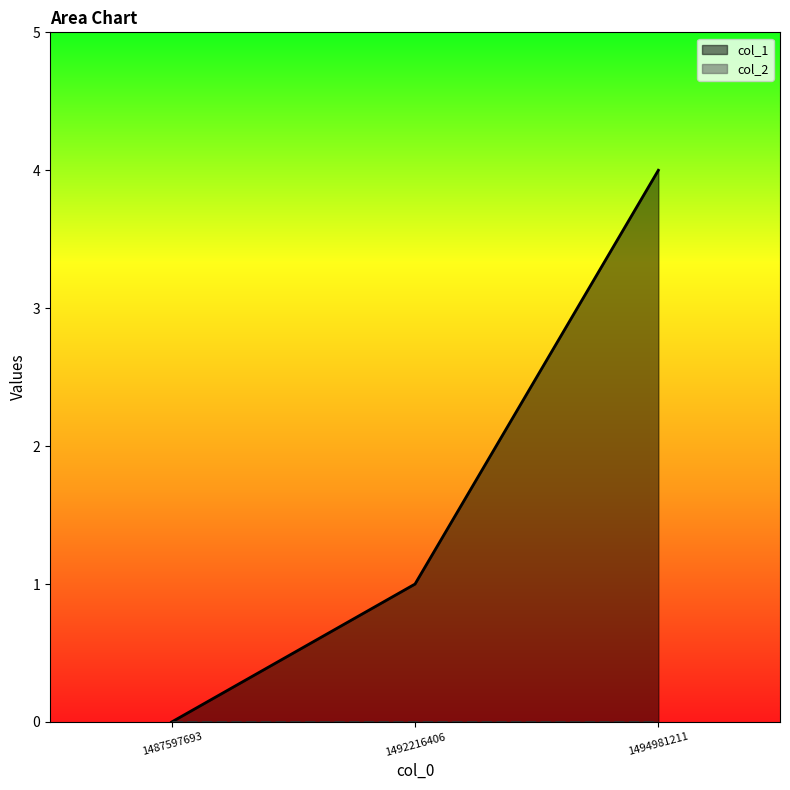

Between 1487597693 and 1494981211, which is larger?

1494981211